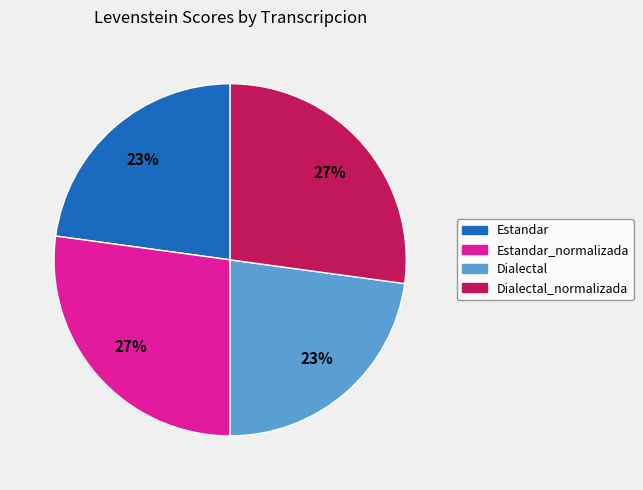

Is there a majority slice in this chart?

No